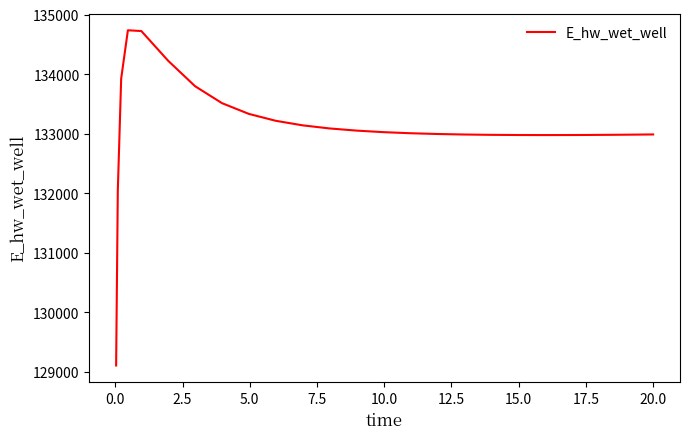

What is the maximum value shown in the chart?

134736.3